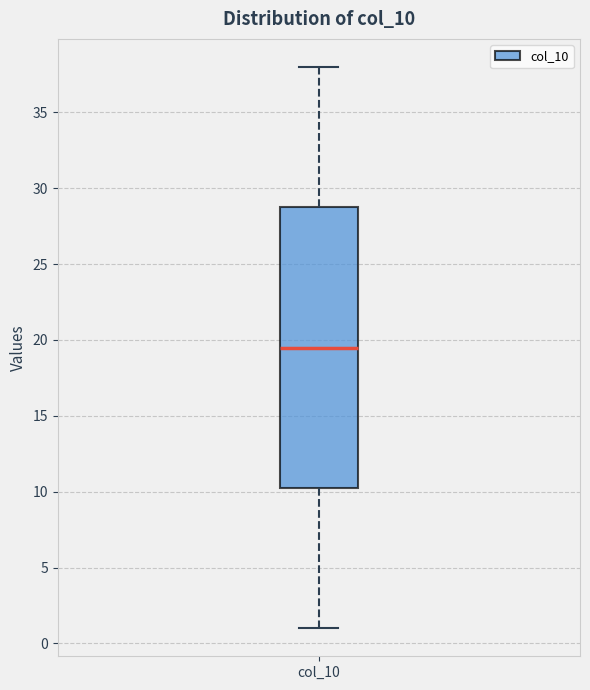

Where is the lower edge of the box for col_10 on the y-axis? The values are not printed on the chart, so give them approximately, as read against the axis.

10.5